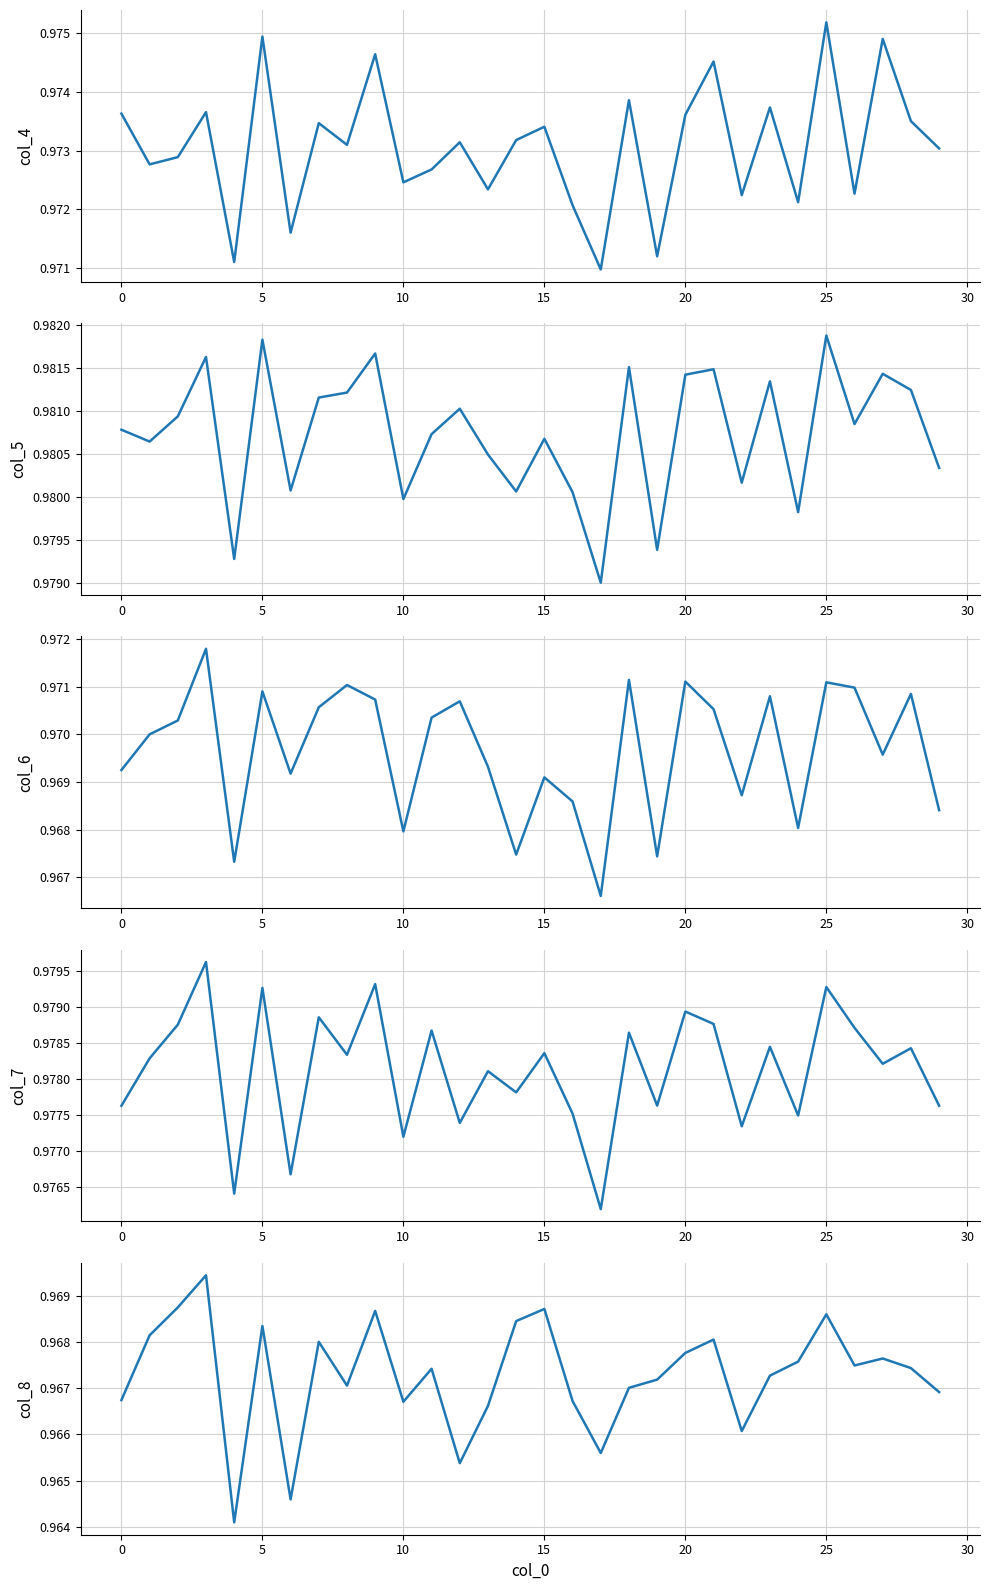

How many lines are shown in the chart?

5